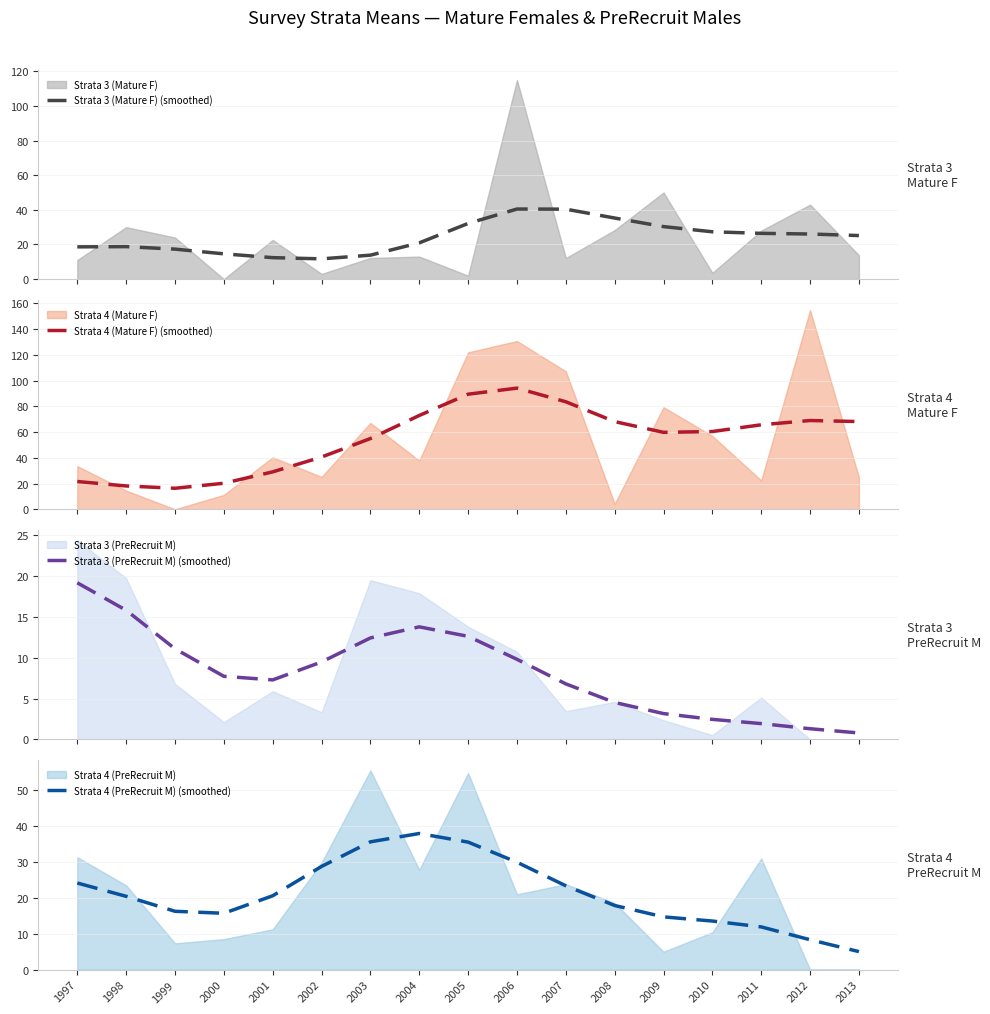

Reading right to left, extract all data points from this chart.

Strata 3 (Mature F) (smoothed): 25.2	26.0	26.4	27.3	30.3	35.3	40.4	40.5	32.1	20.9	13.8	11.7	12.4	14.6	17.3	18.8	18.6
Strata 4 (Mature F) (smoothed): 68.2	69.0	65.7	60.5	59.8	68.1	83.6	94.2	89.5	72.9	55.0	40.6	29.1	20.2	16.3	18.1	21.6
Strata 3 (PreRecruit M) (smoothed): 0.8	1.3	1.9	2.5	3.2	4.5	6.8	9.8	12.6	13.8	12.4	9.5	7.3	7.7	11.1	15.8	19.2
Strata 4 (PreRecruit M) (smoothed): 5.0	8.3	11.9	13.5	14.7	17.9	23.4	29.9	35.6	38.0	35.6	28.8	20.6	15.7	16.3	20.4	24.2